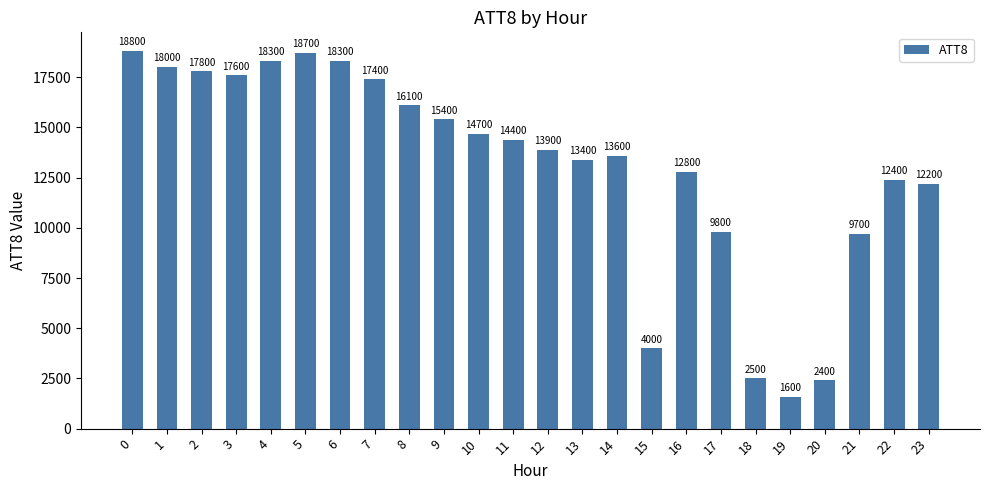

Are the bars grouped side by side (vs. stacked)?

No